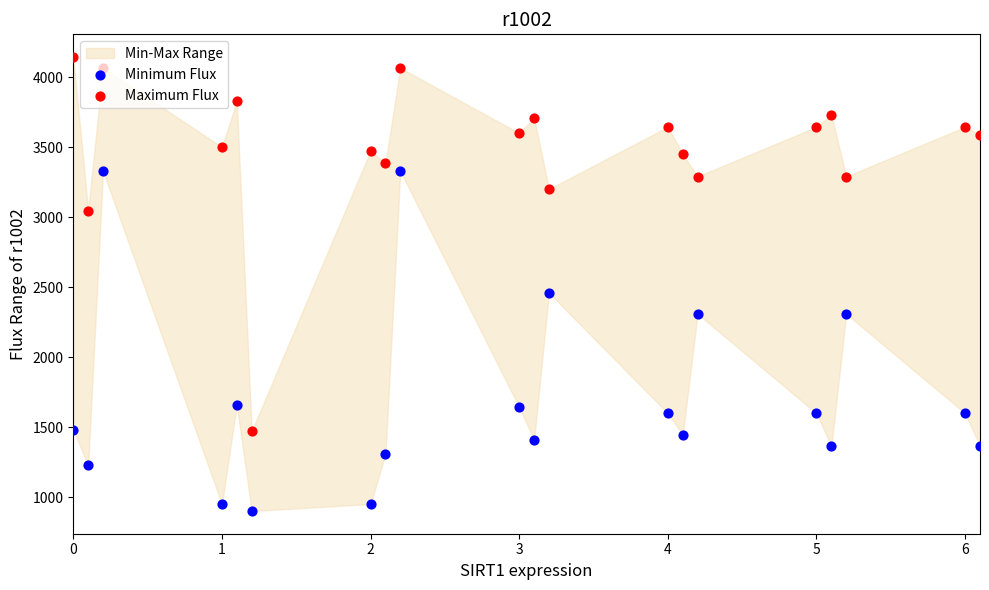

Which series has the widest spread of Y values?

Maximum Flux